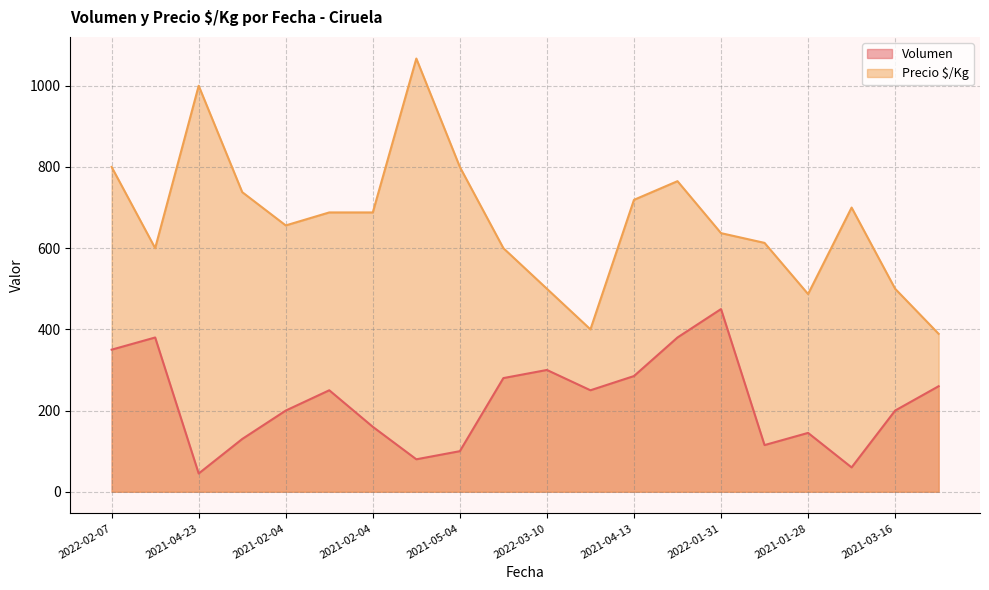

True or false: Precio $/Kg and Volumen intersect in this chart.

False